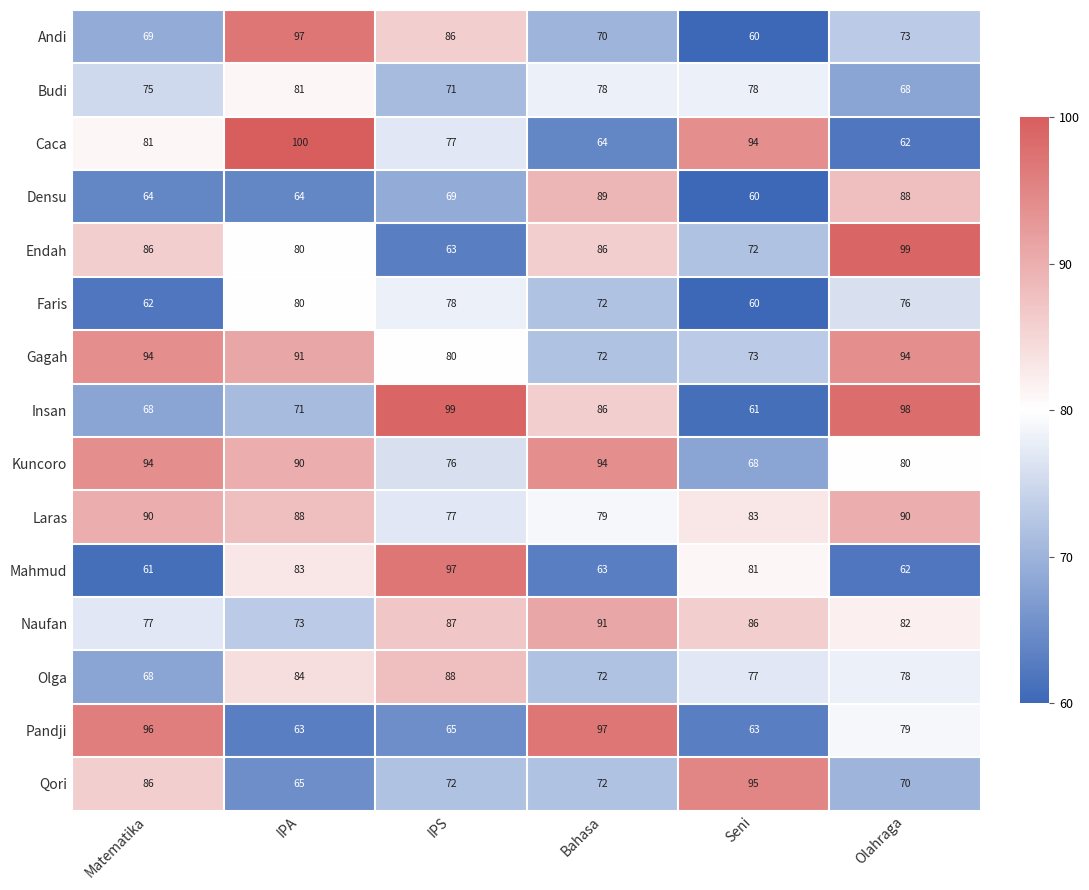

The value of Mahmud at IPA is 83. True or false?

True